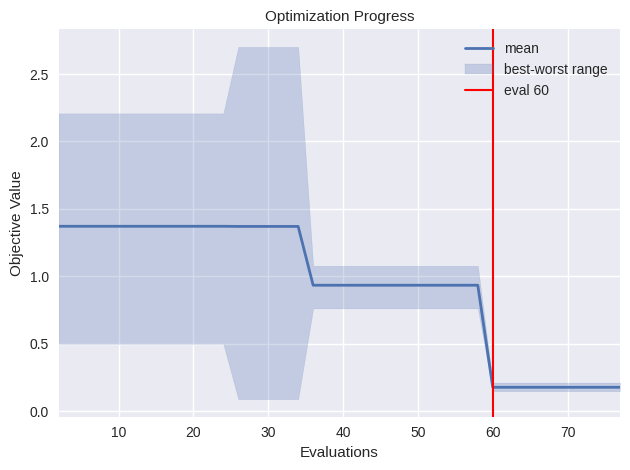

How many data points does each series have?

40